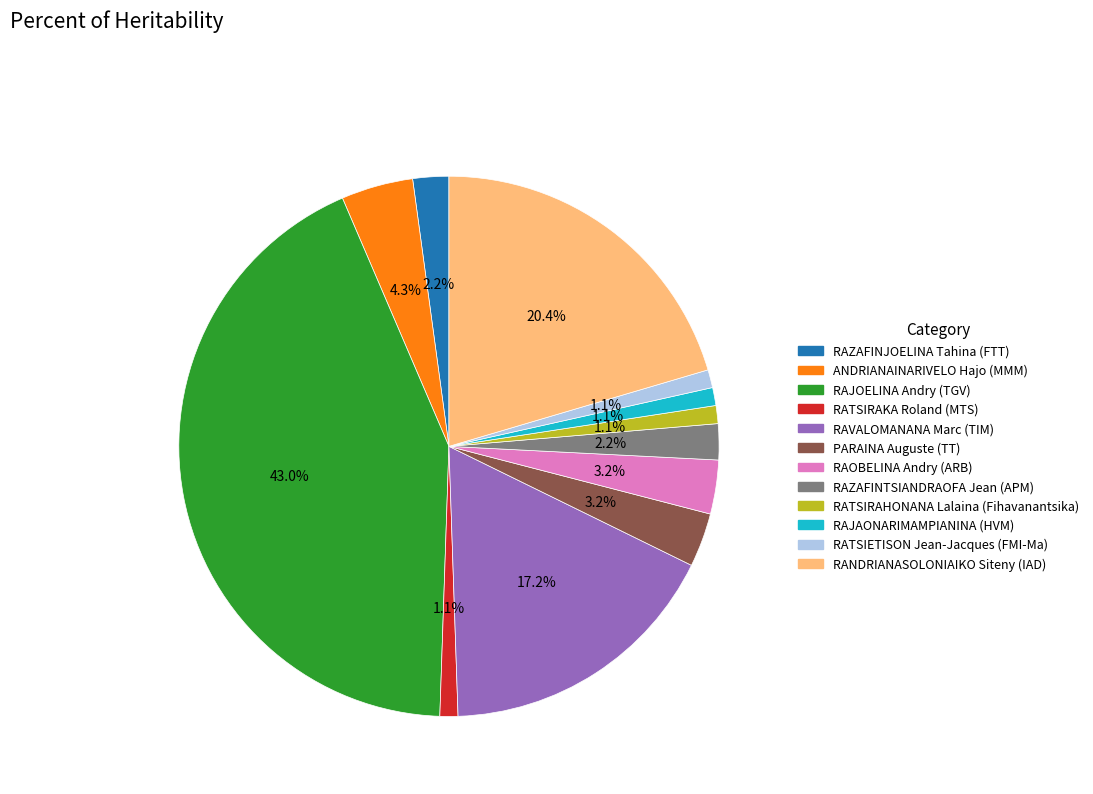

What percentage do RAVALOMANANA Marc (TIM) and ANDRIANAINARIVELO Hajo (MMM) together represent?

21.5%